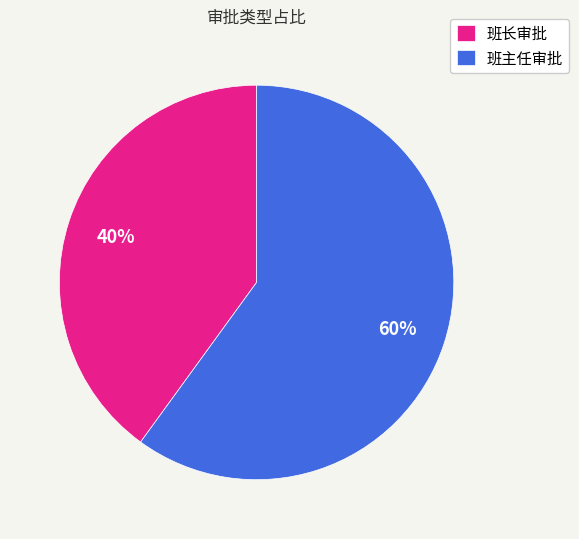

What is the ratio of the value at 班主任审批 to the value at 班长审批?

1.5